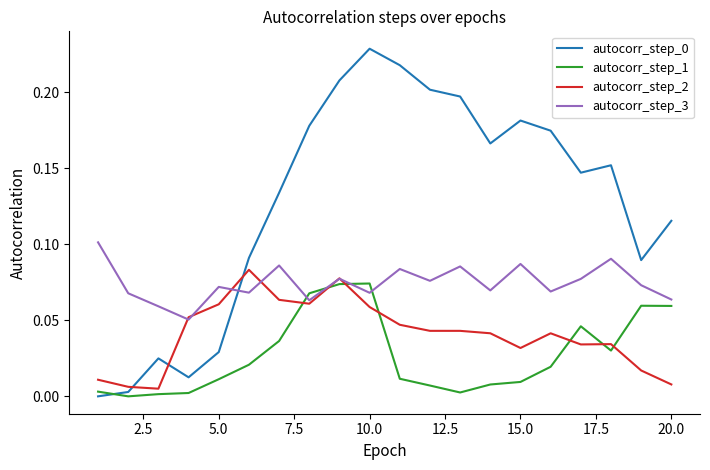

True or false: autocorr_step_1 and autocorr_step_3 cross at least once.

True